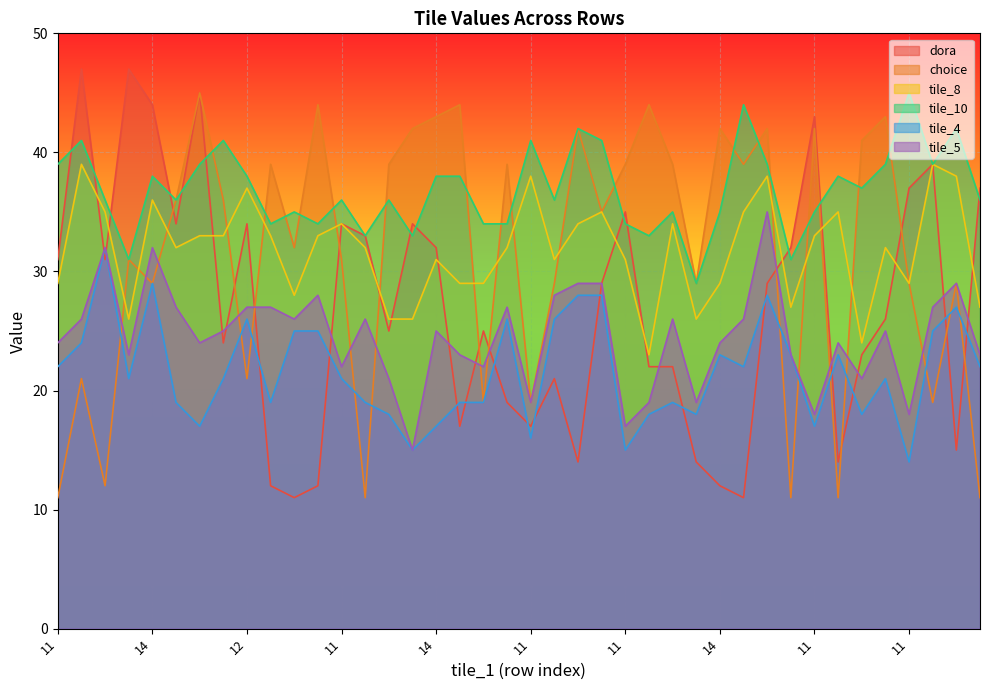

True or false: tile_10 and tile_5 intersect in this chart.

False